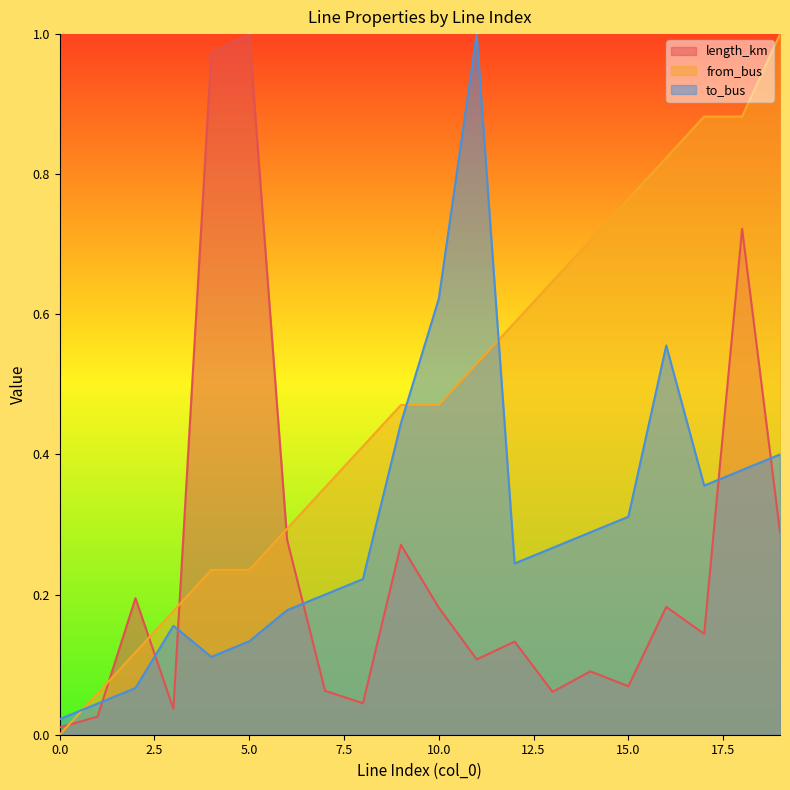

How many lines are shown in the chart?

3